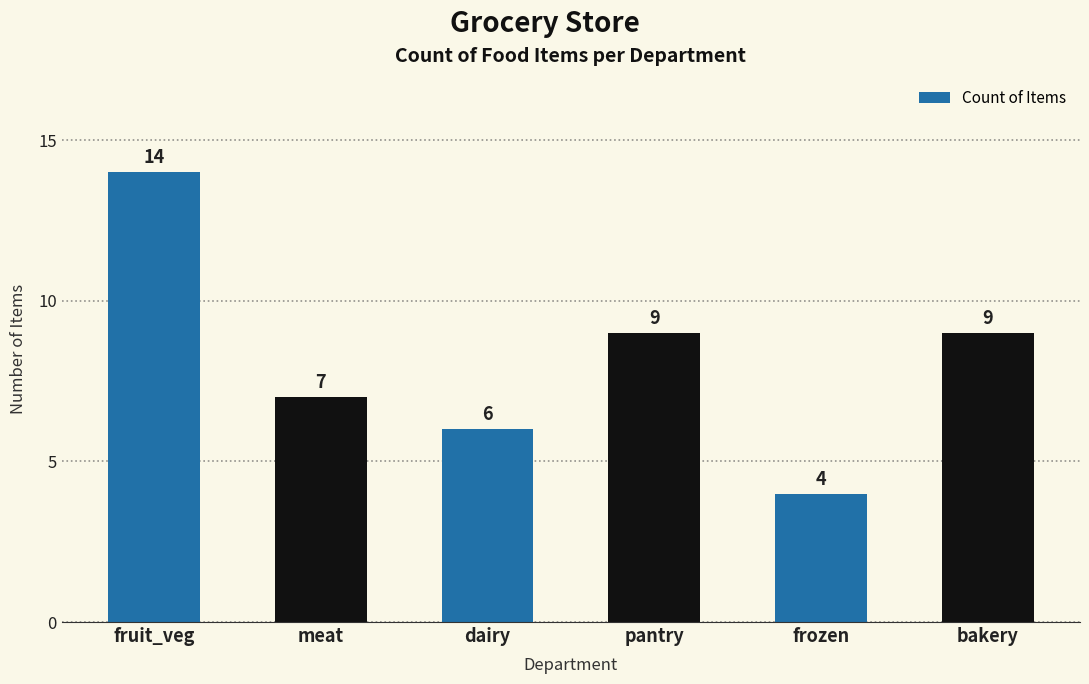

What is the sum of the values at bakery and dairy?

15